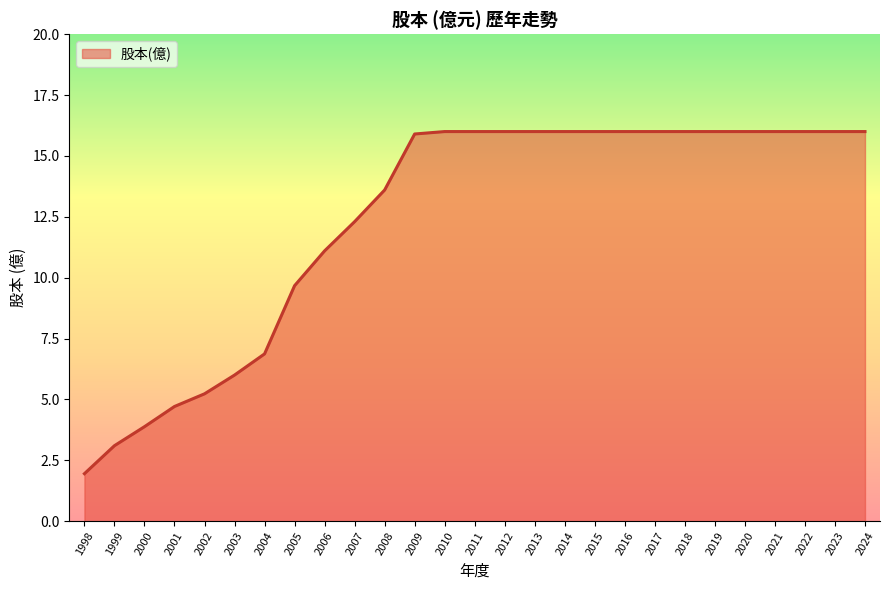

Does the chart display data point markers on the line(s)?

No